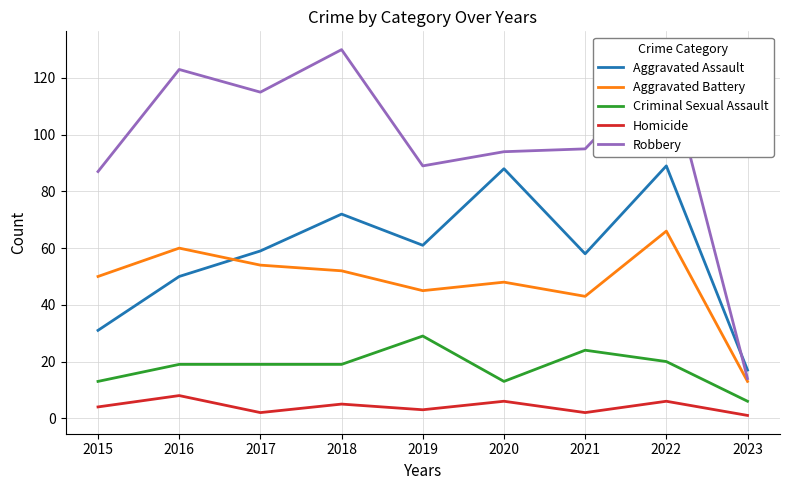

What is the difference between the Aggravated Battery values at 2021 and 2017?

11